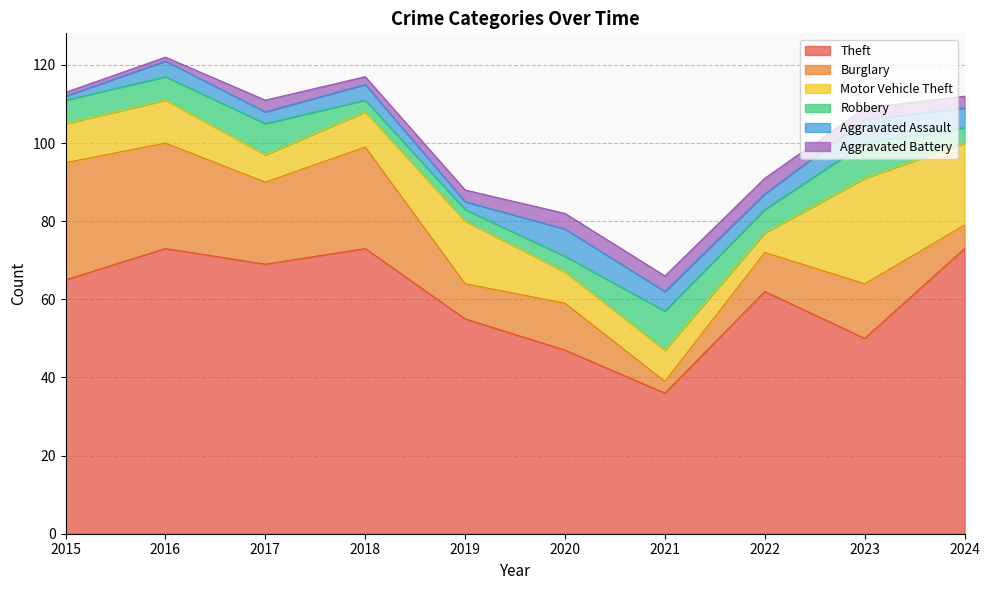

True or false: Burglary has a value of 44 at 2015.

False